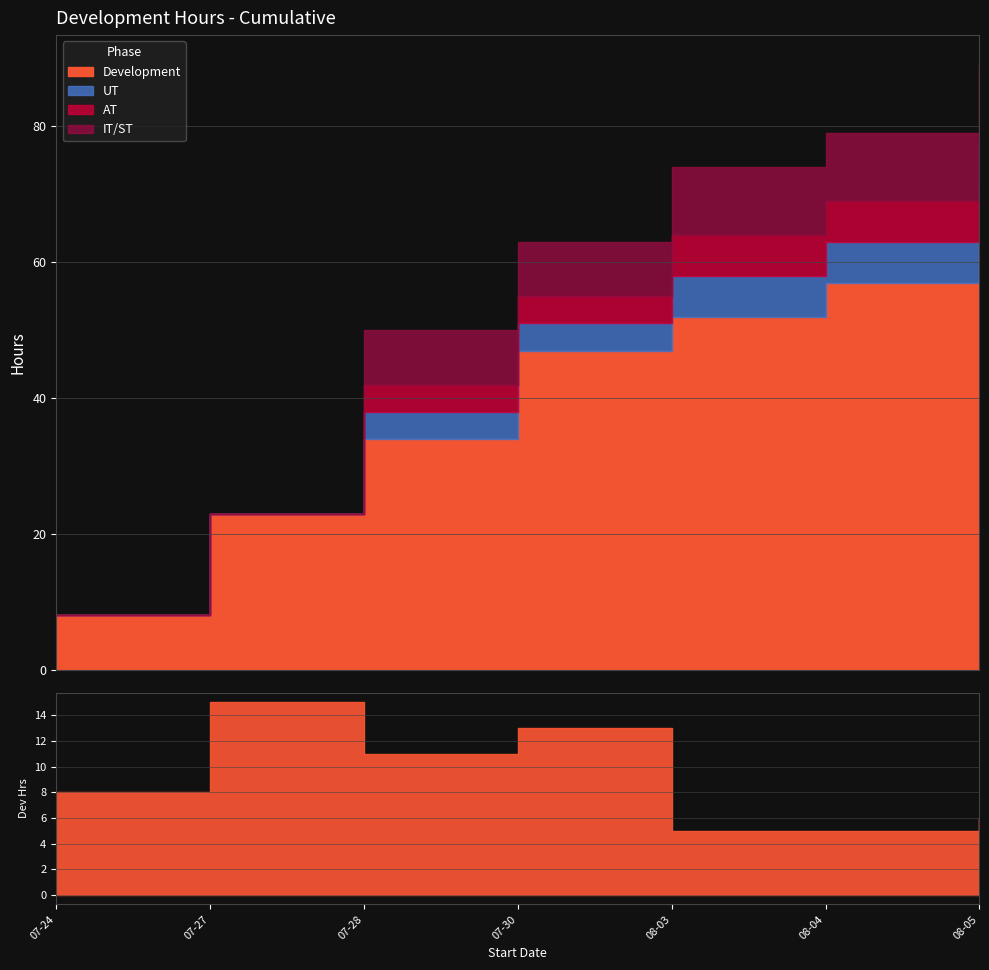

What are all the series names shown in the legend?

Development, UT, AT, IT/ST